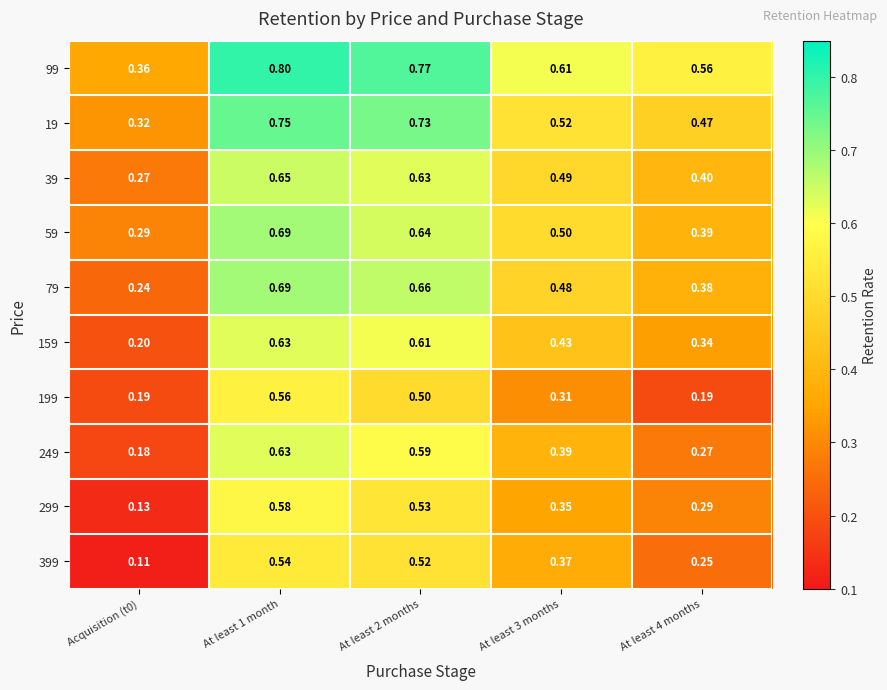

Is the value of 59 at At least 2 months greater than the value of 199 at At least 1 month?

Yes